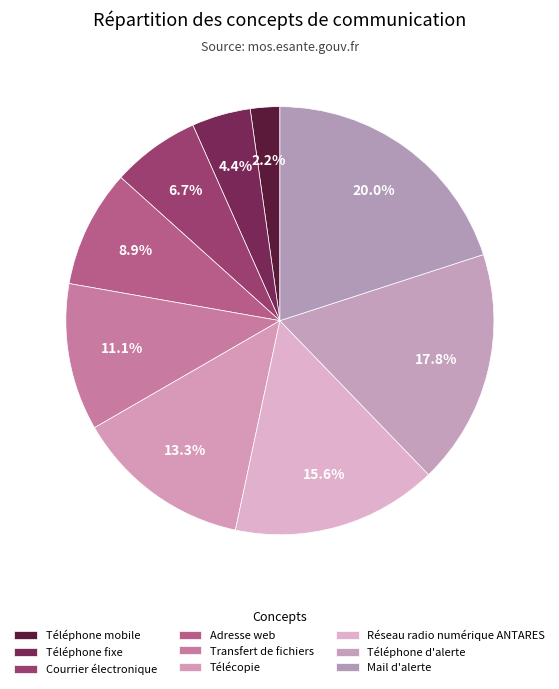

To the nearest percent, what is the difference between the largest and smallest slice percentages?

18%